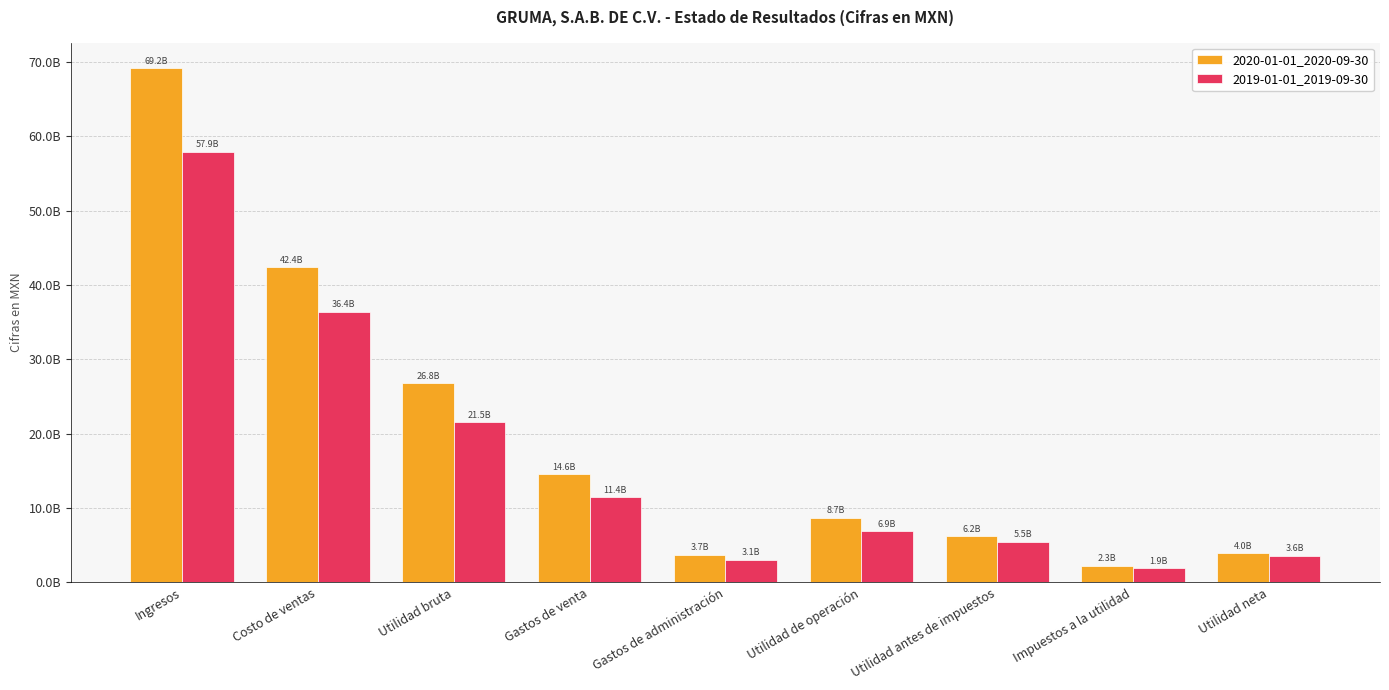

Does the chart contain stacked bars?

No